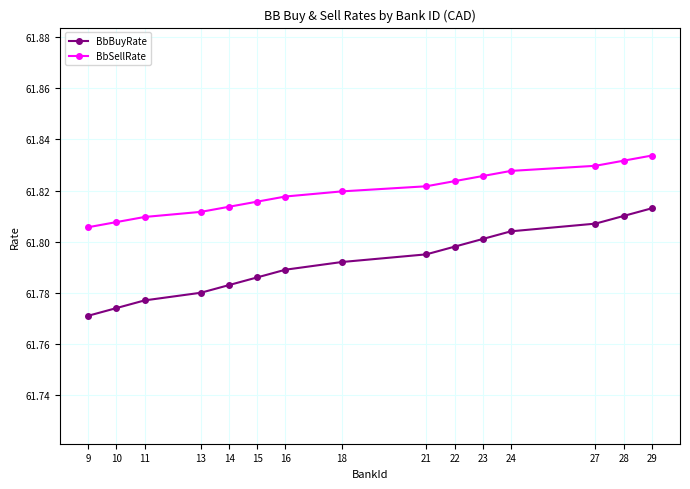

List the series in order of their overall mean, highest first.

BbSellRate, BbBuyRate